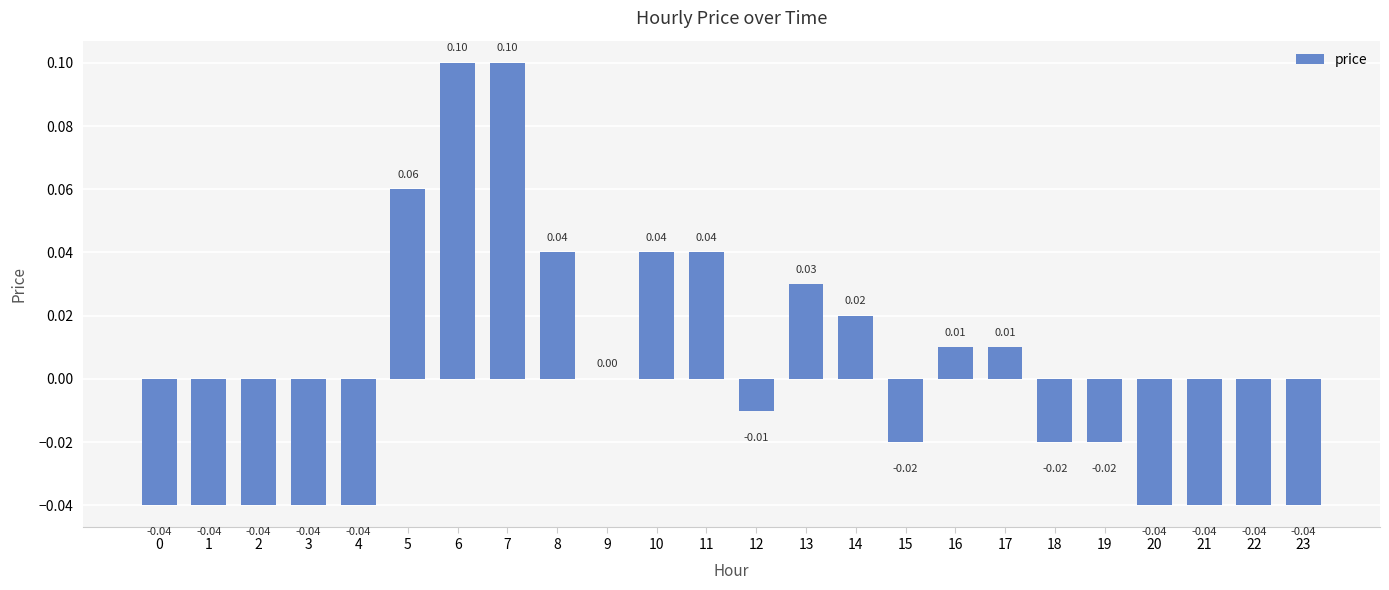

Which has a higher value, 18 or 17?

17